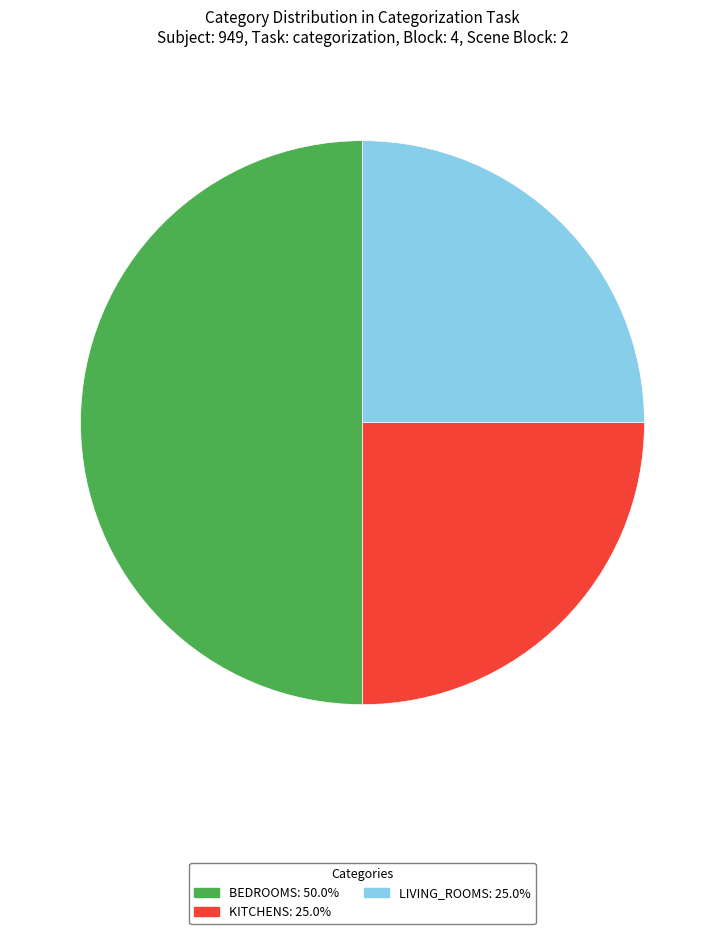

Which category has the smallest portion of the pie?

kitchens